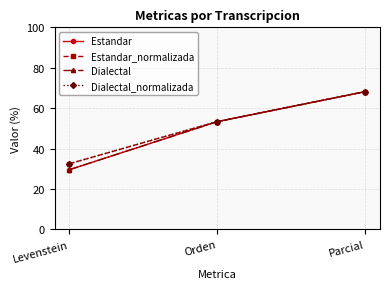

Which series has the largest range (max minus min)?

Estandar